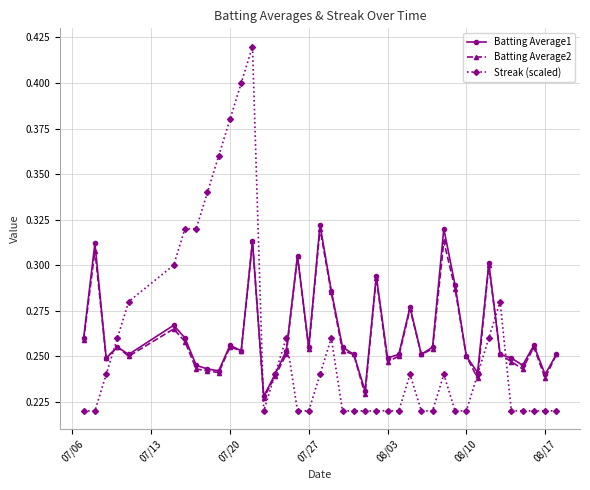

Which series has the largest range (max minus min)?

Streak (scaled)